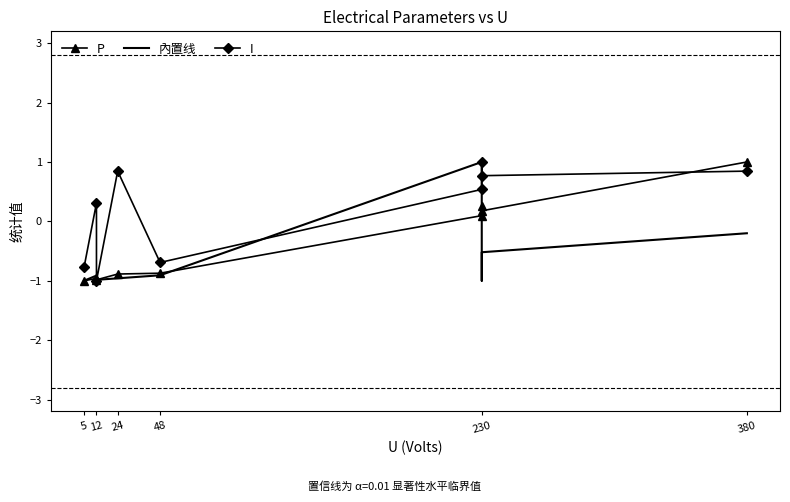

True or false: P has more than 2 points higher than both neighbors.

False